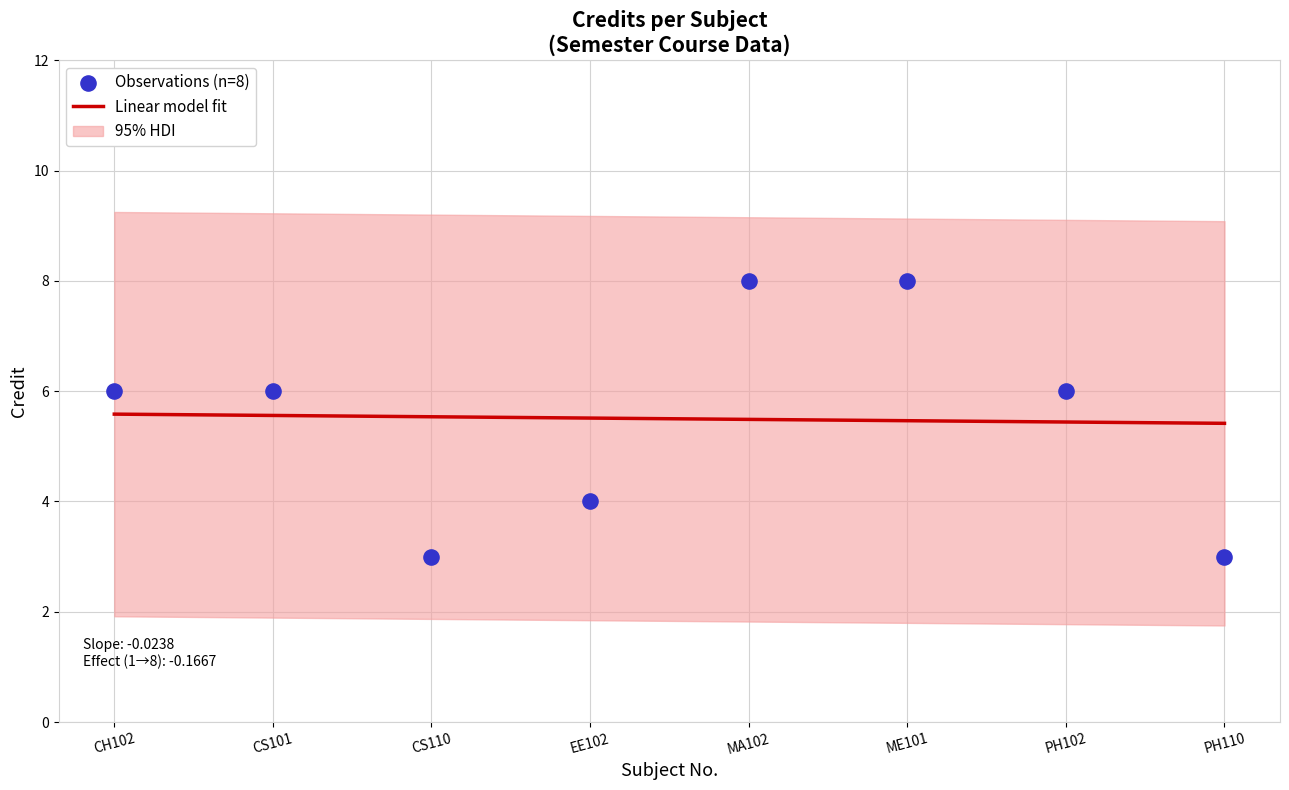

Which has a higher value, CH102 or PH110?

CH102